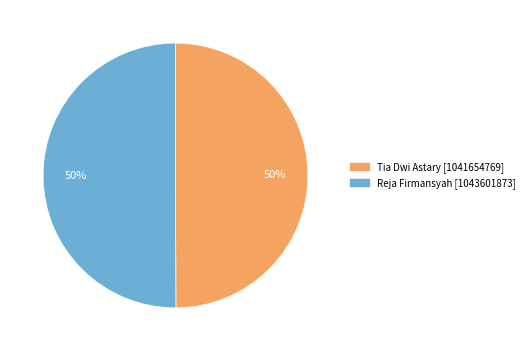

Combined, do Tia Dwi Astary [1041654769] and Reja Firmansyah [1043601873] account for over 50%?

Yes